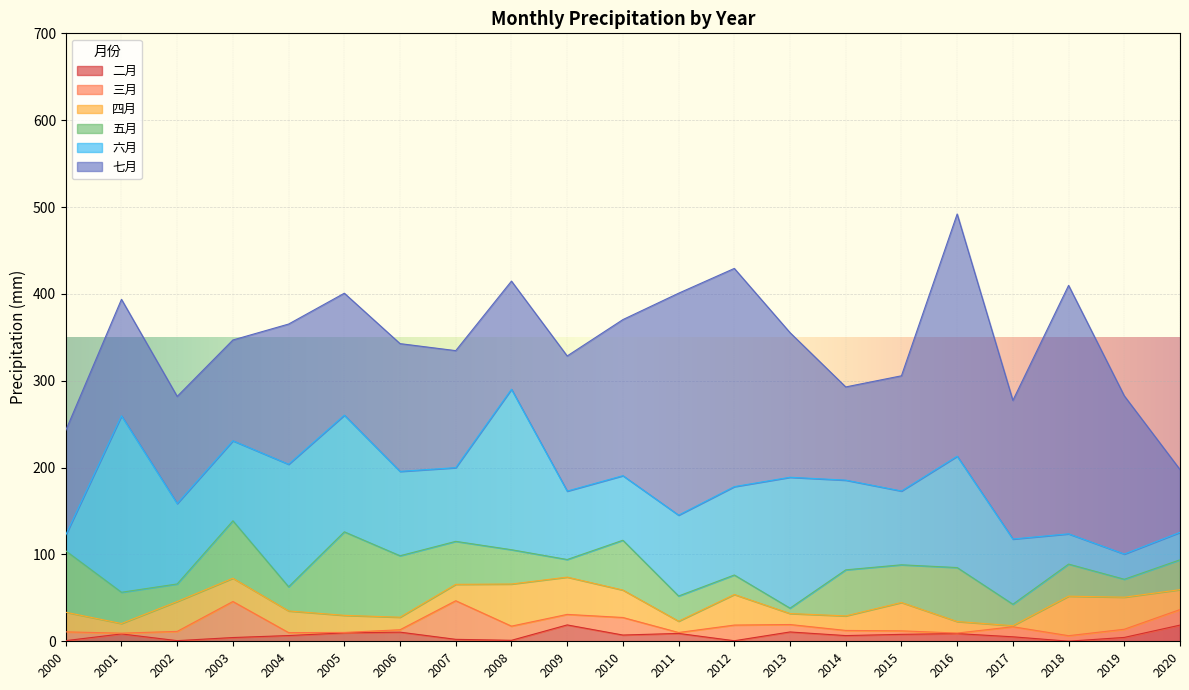

Which has a higher value, 2016 or 2012?

2016